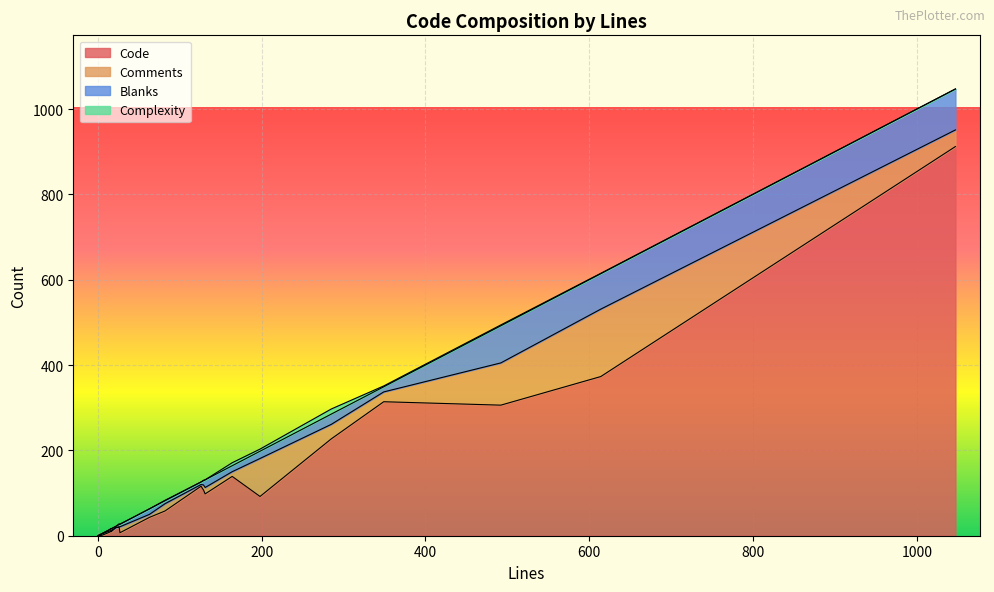

Reading left to right, transcribe all the data shown in this chart.

Code: 349=314	14=8	614=373	16=9	0=0	0=0	63=43	492=306	126=116	16=11	26=20	27=7	5=1	82=58	198=92	164=139	285=227	22=19	131=98	129=107	1047=912
Comments: 349=23	14=3	614=158	16=3	0=0	0=0	63=7	492=99	126=4	16=1	26=1	27=14	5=3	82=17	198=89	164=11	285=34	22=0	131=15	129=12	1047=39
Blanks: 349=12	14=3	614=83	16=4	0=0	0=0	63=13	492=87	126=6	16=4	26=5	27=6	5=1	82=7	198=17	164=14	285=24	22=3	131=18	129=10	1047=96
Complexity: 349=2	14=0	614=1	16=0	0=0	0=0	63=0	492=2	126=0	16=1	26=2	27=0	5=0	82=1	198=5	164=7	285=12	22=0	131=0	129=1	1047=0